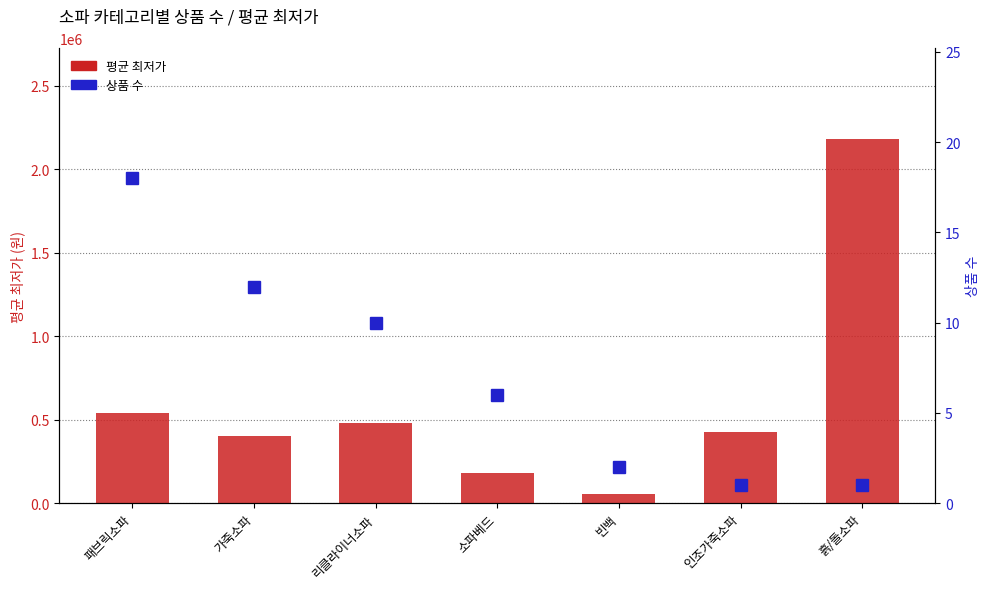

Reading right to left, transcribe all the data shown in this chart.

평균 최저가: 2180000	428000	56800	180703	479933	402626	541893
상품 수: 1	1	2	6	10	12	18